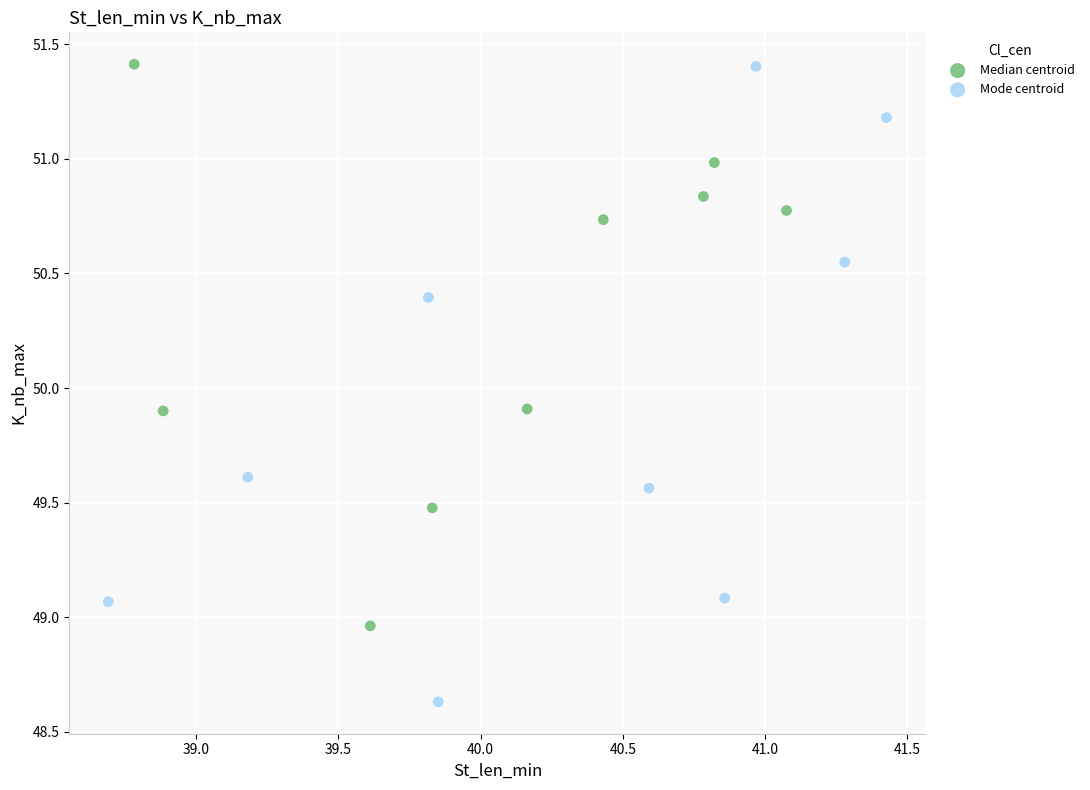

Which series contains the lowest Y value?

Mode centroid